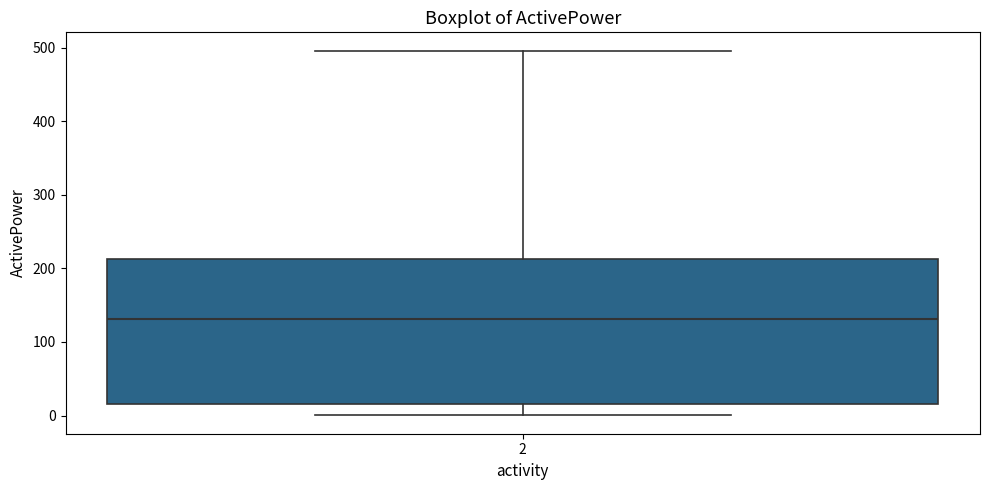

Transcribe this box plot: give where the median line is, the range the box spans, and where the two whiskers end, as read against the y-axis. The values are not printed on the chart, so give them approximately, as read against the axis.

median 130, box 20 to 210, whiskers 0 to 500